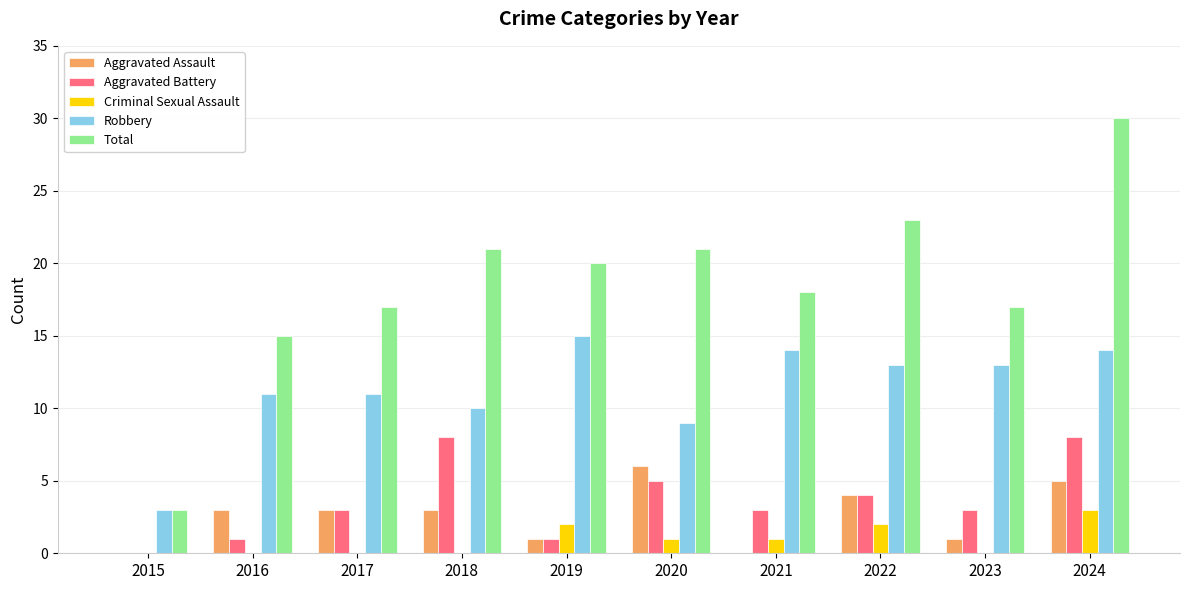

What is the sum of the Criminal Sexual Assault values at 2022 and 2019?

4